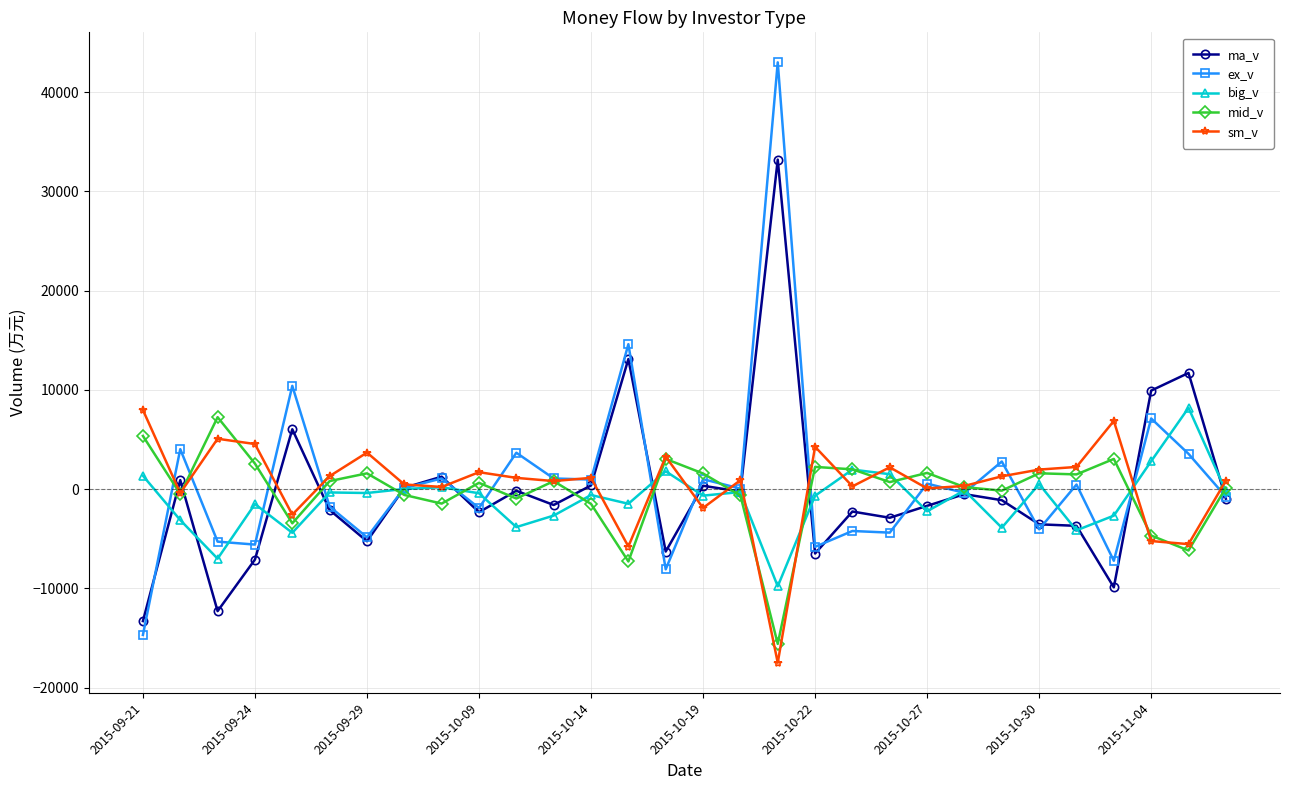

What is the value of the ex_v point at the 10th from the left?

-1906.0